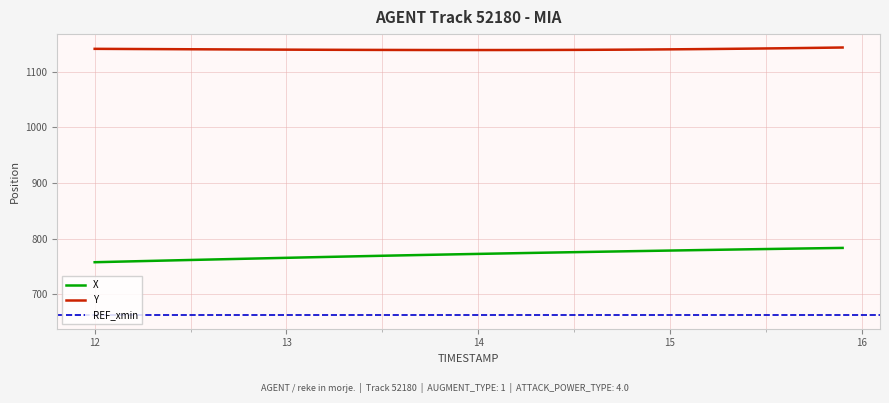

How many data points in Y are less than 1139?

14